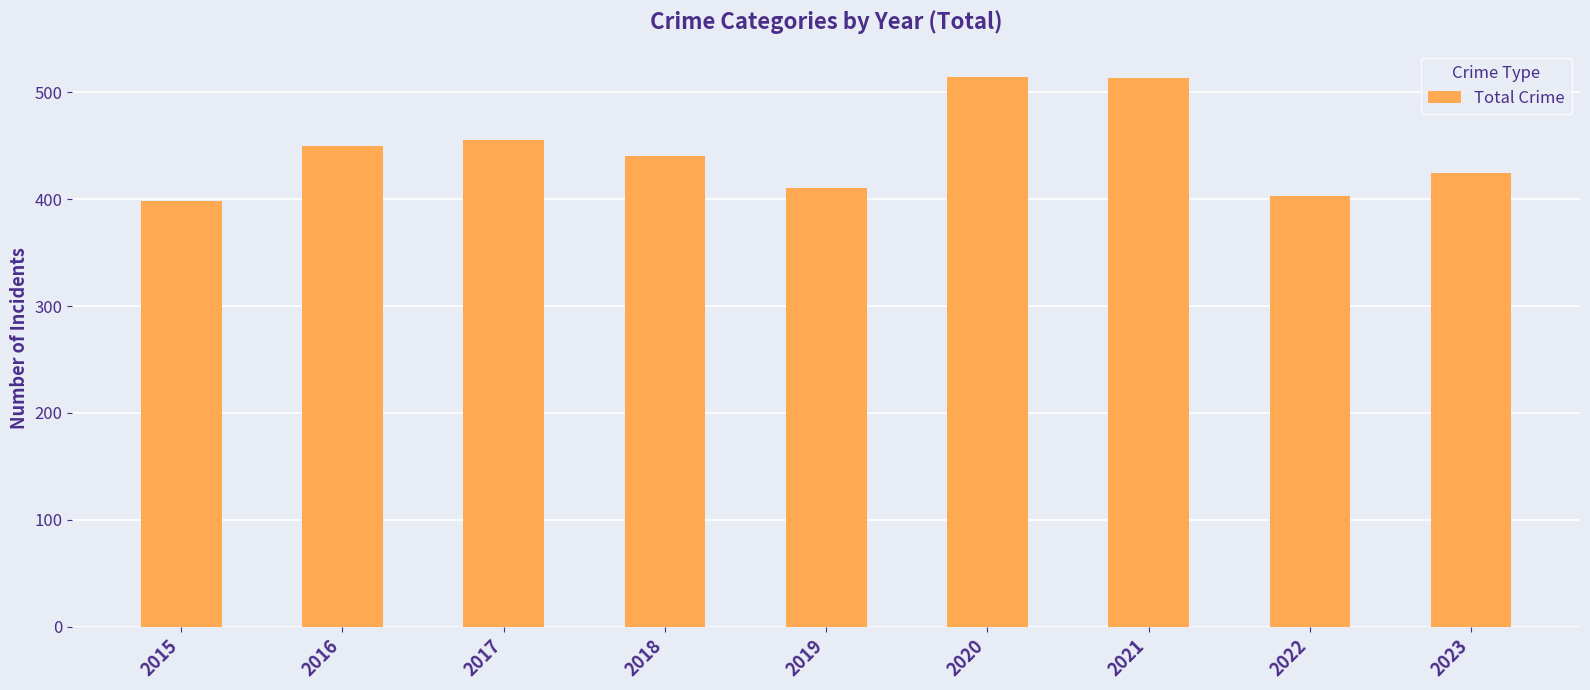

What is the ratio of the value at 2018 to the value at 2022?

1.1